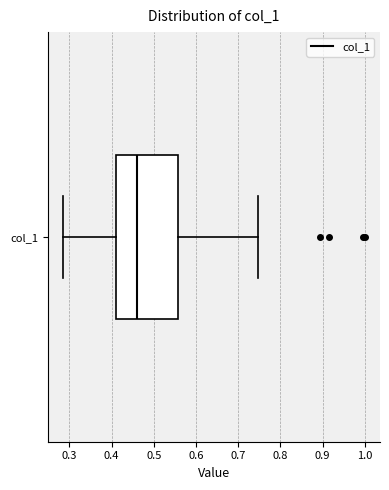

Where does the left whisker of the box for col_1 end on the x-axis? The values are not printed on the chart, so give them approximately, as read against the axis.

0.28